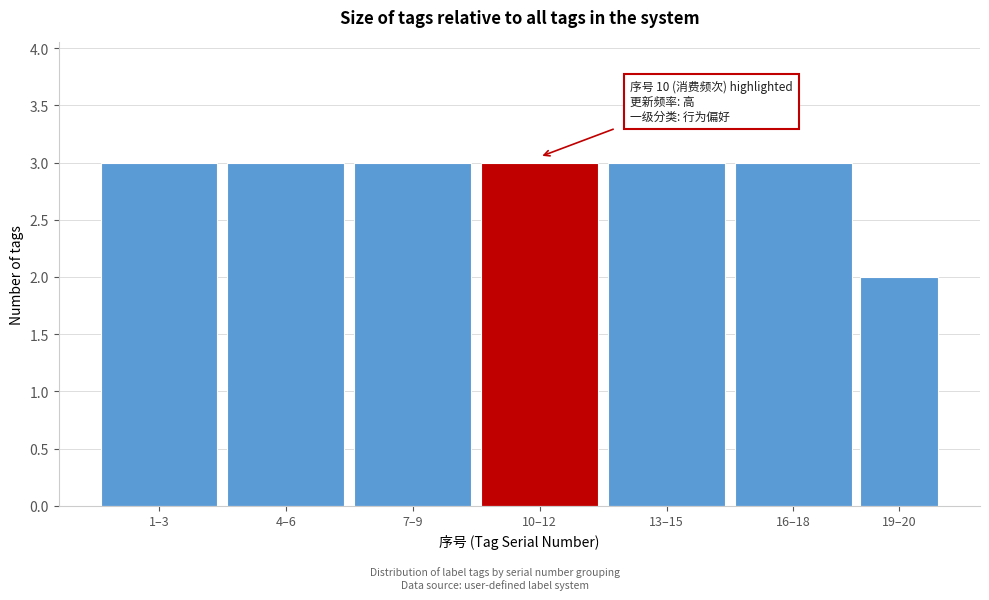

Reading left to right, transcribe all the data shown in this chart.

3	3	3	3	3	3	2